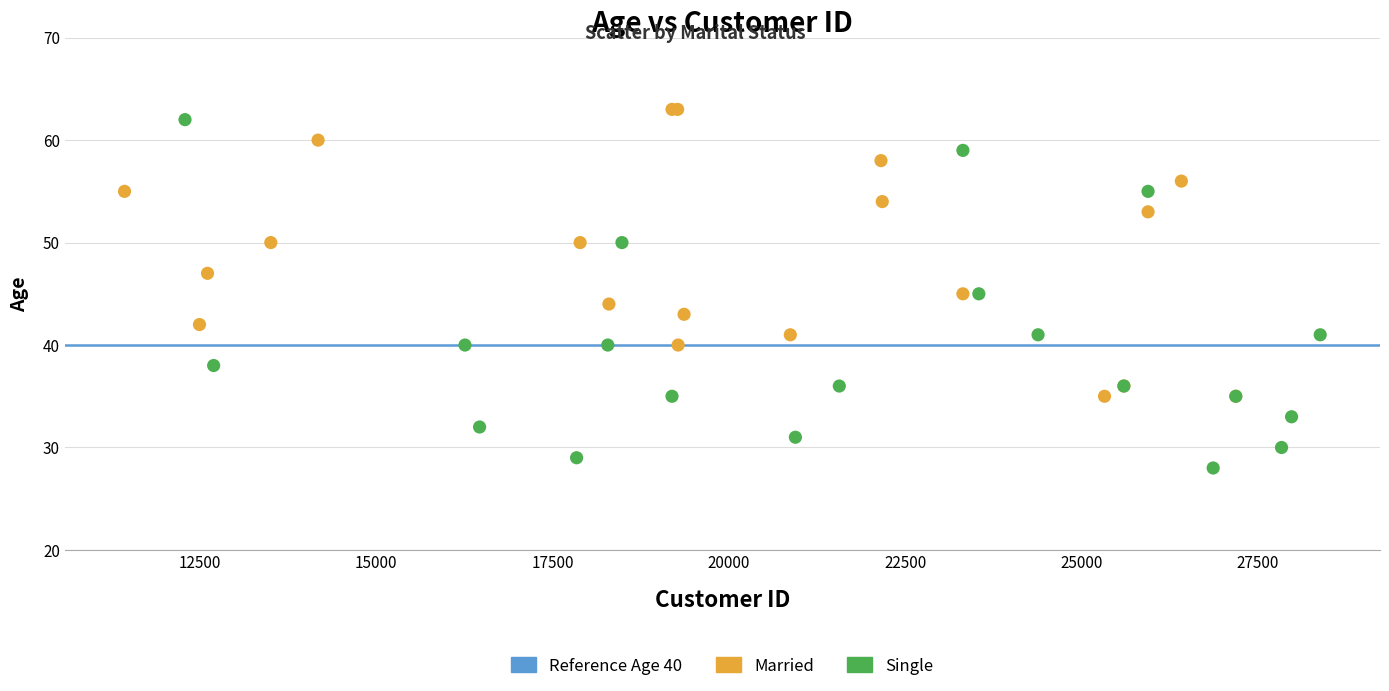

Which series has the widest spread of Y values?

Single